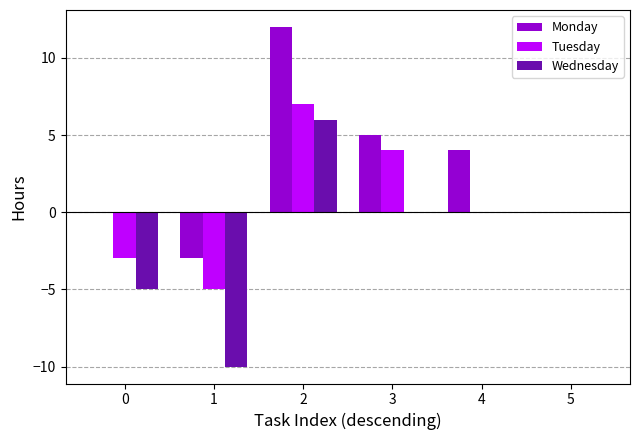

The Wednesday series shows -1 at 0. True or false?

False